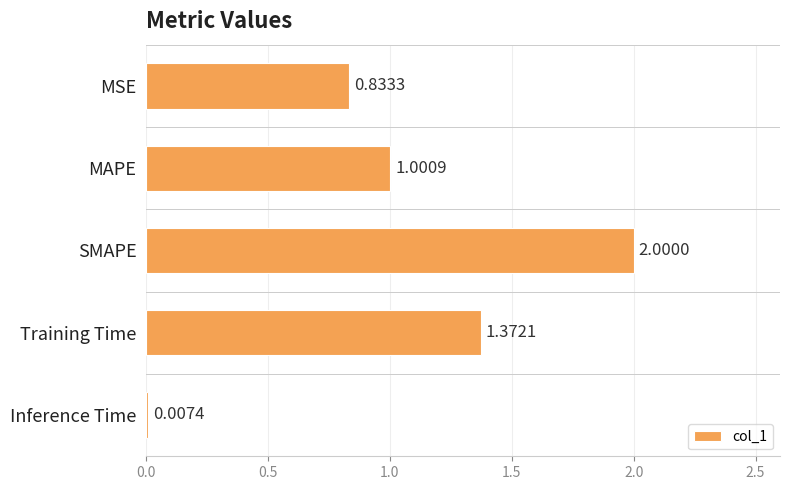

At which label is the value closest to 1?

MAPE